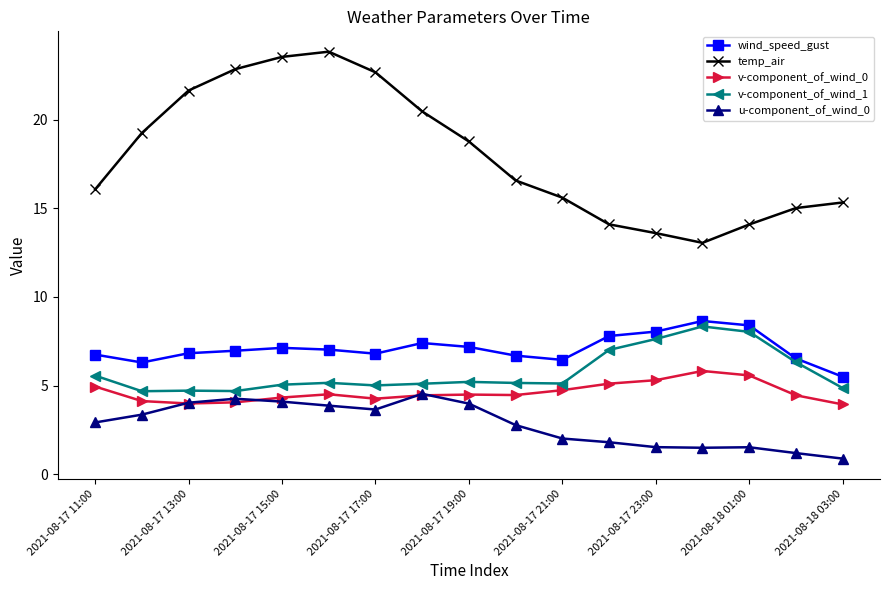

Which series has the largest total across all categories?

temp_air